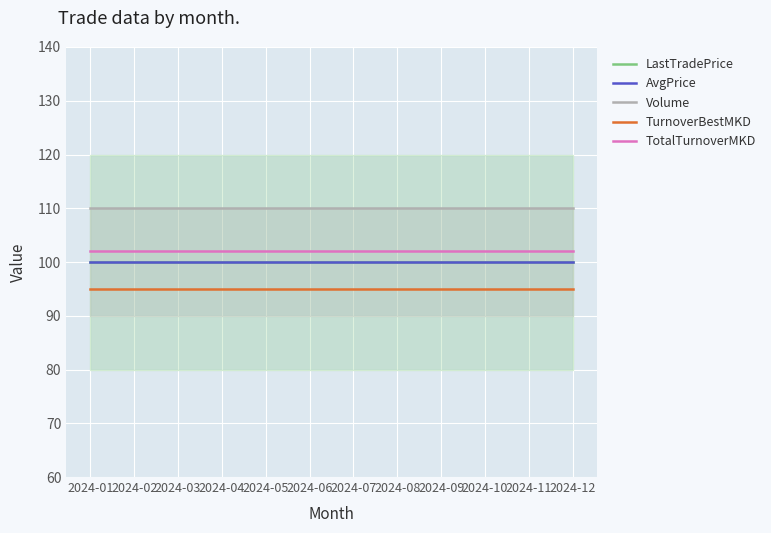

List the labels in order of TurnoverBestMKD value, smallest first.

2024-01, 2024-02, 2024-03, 2024-04, 2024-05, 2024-06, 2024-07, 2024-08, 2024-09, 2024-10, 2024-11, 2024-12